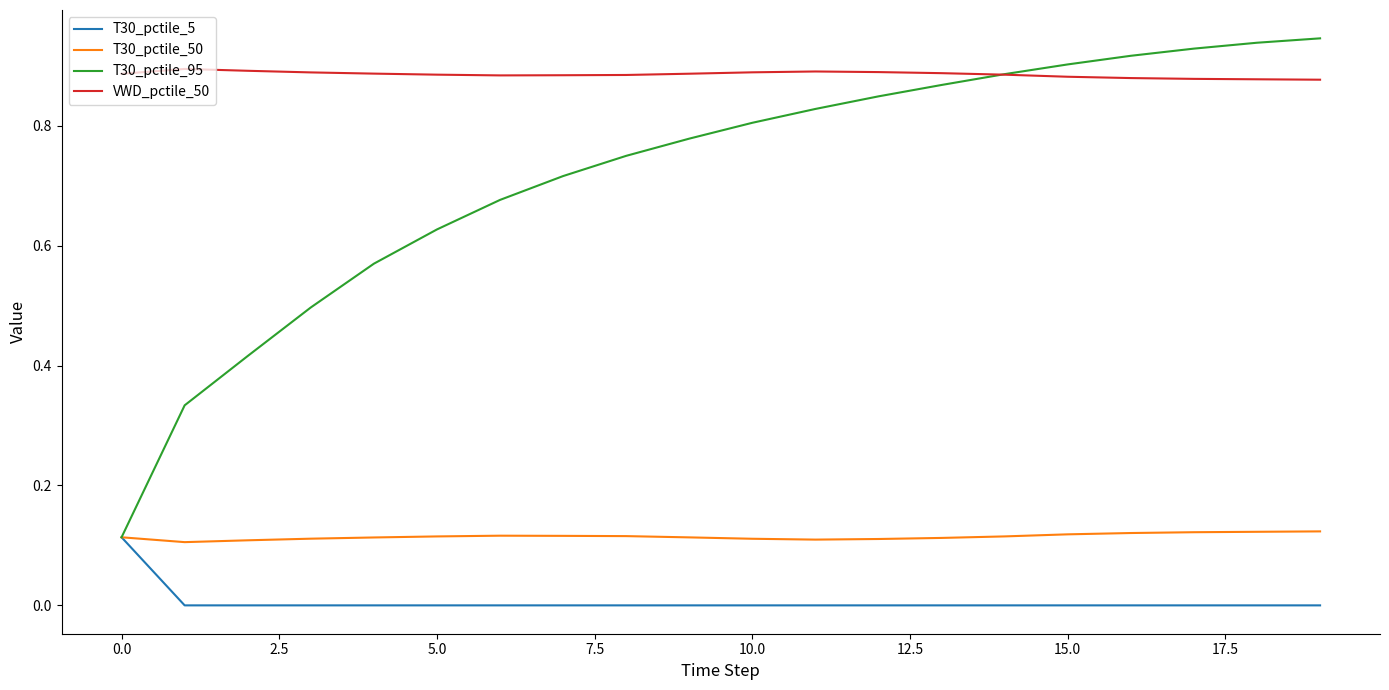

True or false: VWD_pctile_50 and T30_pctile_5 cross at least once.

False